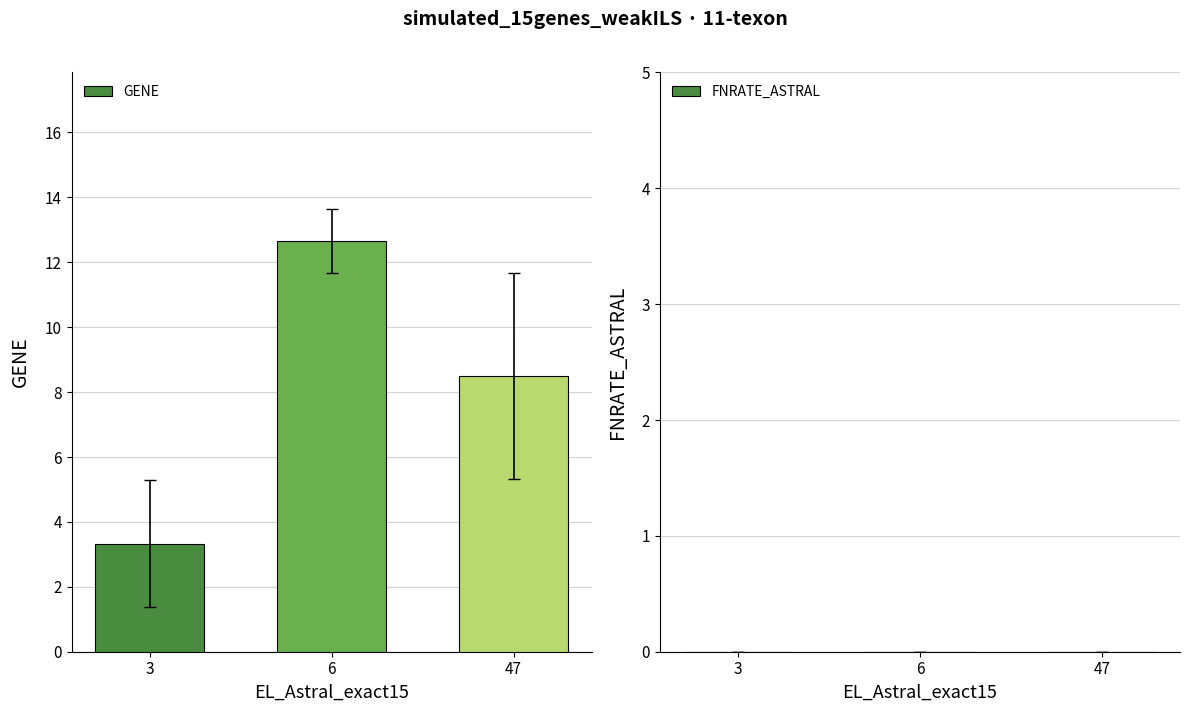

At which label is the value closest to 8?

47